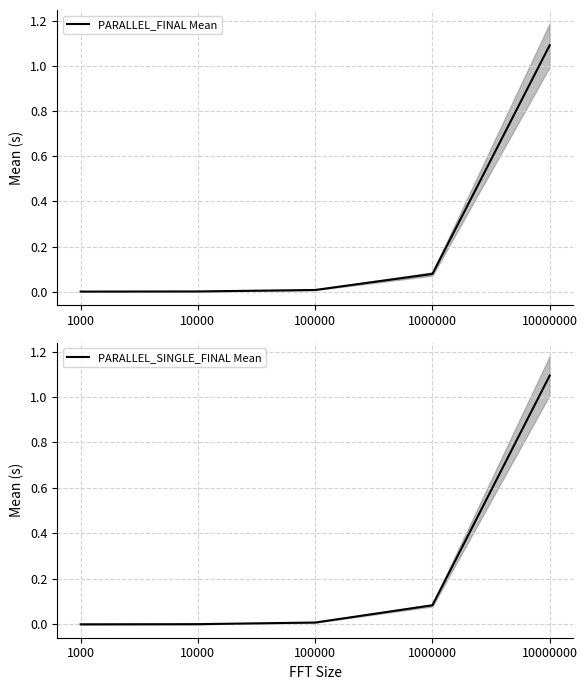

What are all the series names shown in the legend?

PARALLEL_FINAL Mean, PARALLEL_SINGLE_FINAL Mean